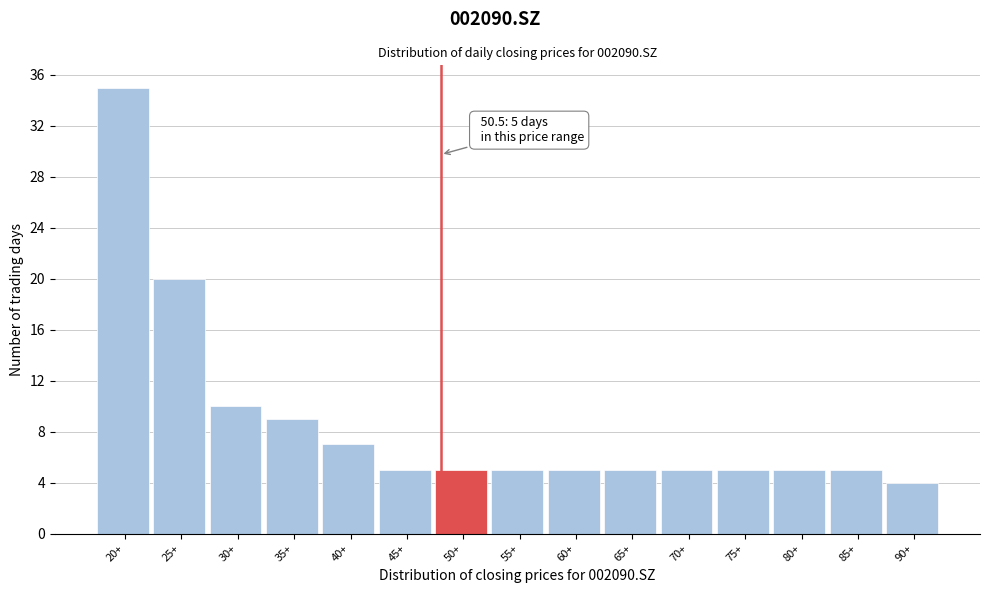

Reading right to left, list all the values displayed in this chart.

90+=4	85+=5	80+=5	75+=5	70+=5	65+=5	60+=5	55+=5	50+=5	45+=5	40+=7	35+=9	30+=10	25+=20	20+=35